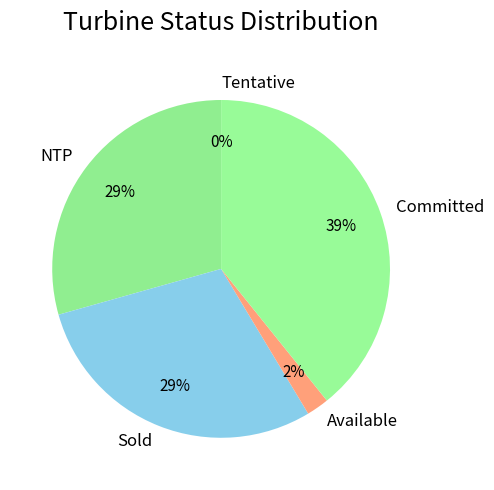

Which category has the biggest portion of the pie?

Committed